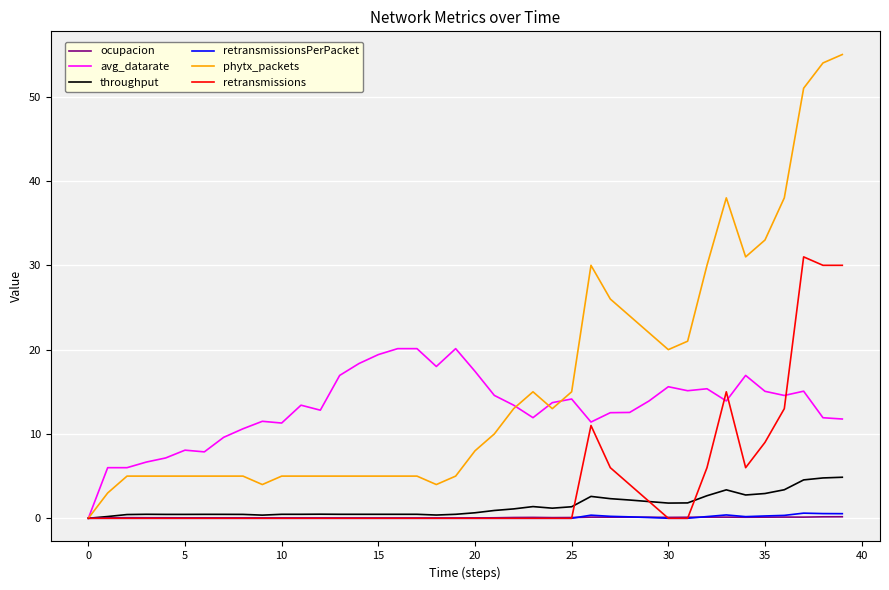

How many retransmissionsPerPacket values are between 0 and 1?

40